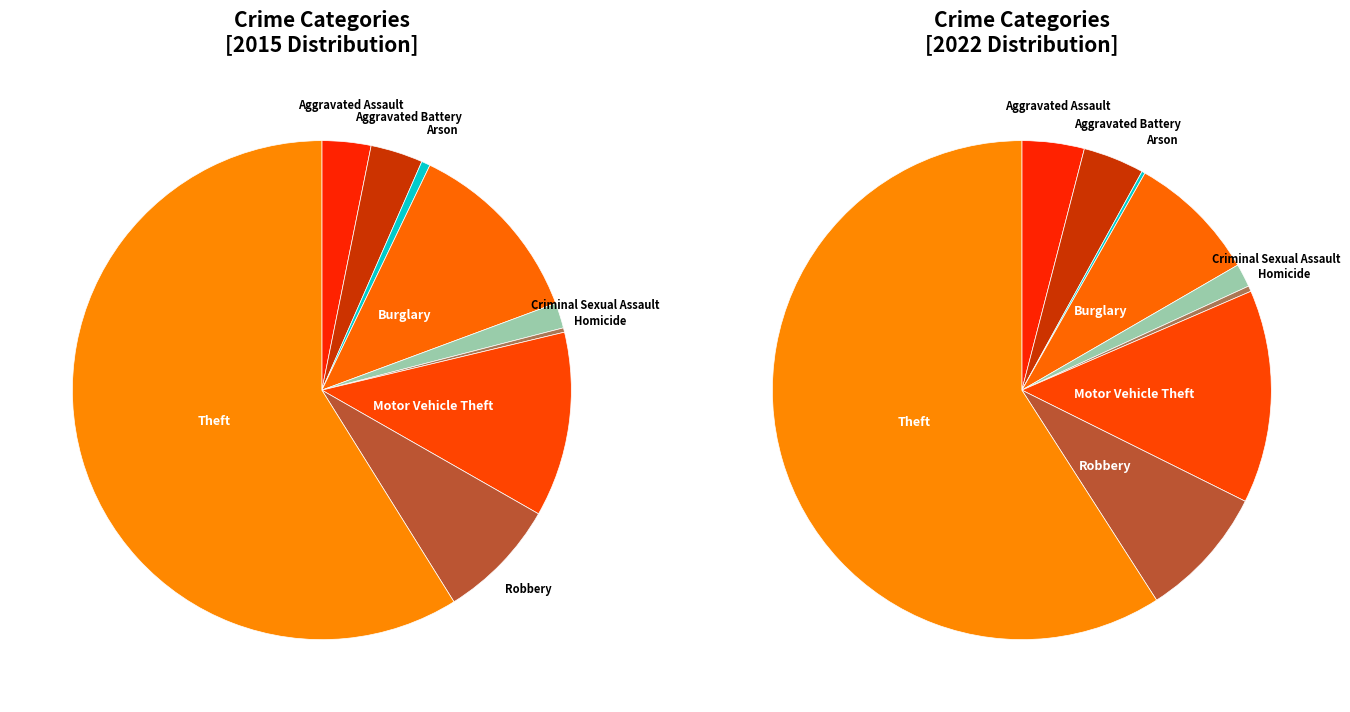

The 5 slice represents 0% of the pie. True or false?

True